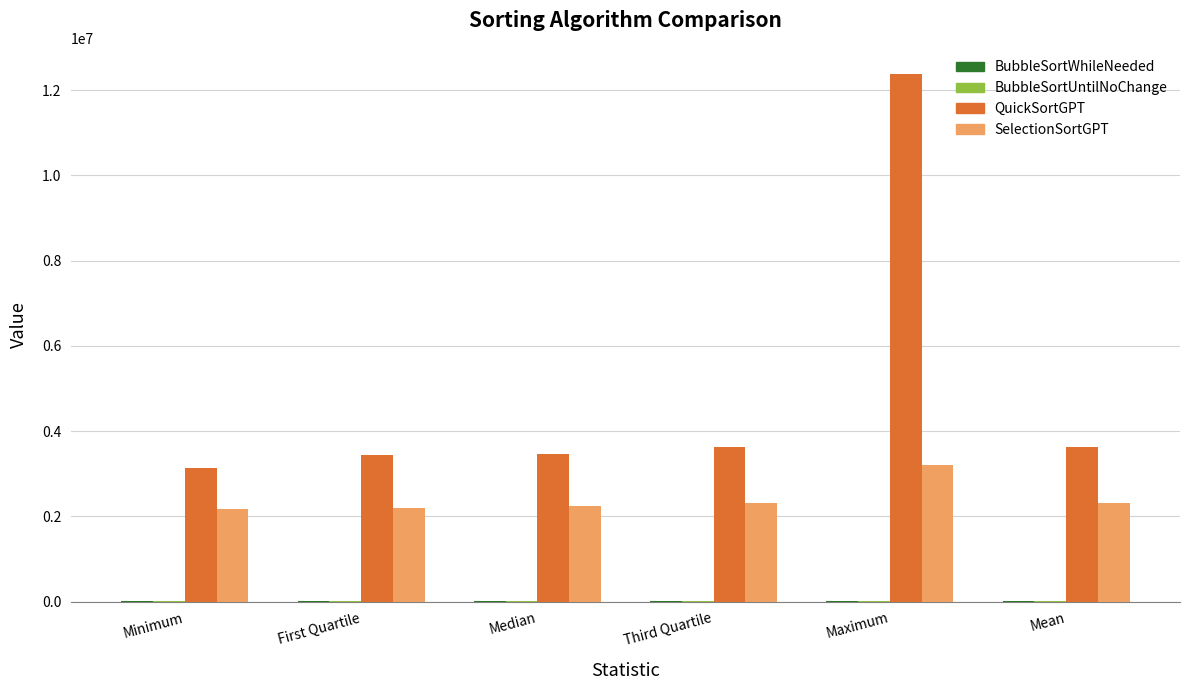

The value of QuickSortGPT at First Quartile is 1640013. True or false?

False